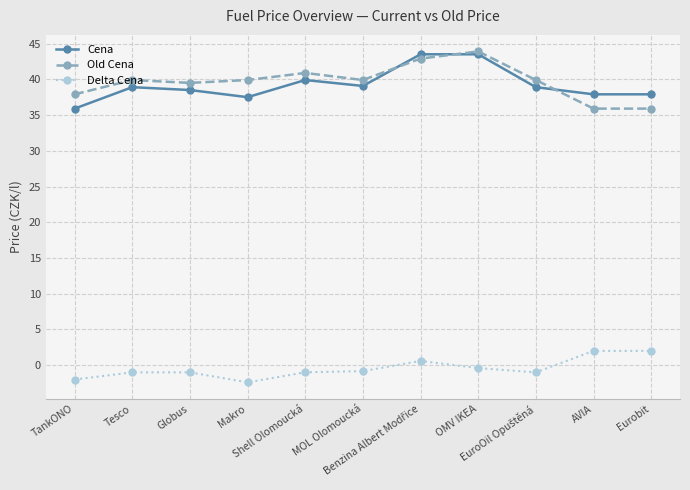

At how many categories does at least one series exceed 35?

11